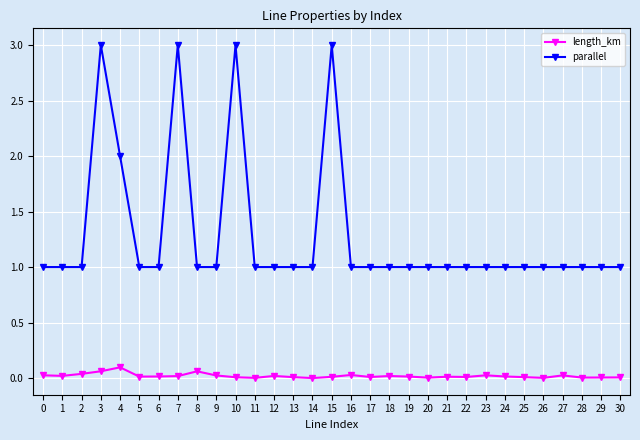

Is the value of parallel at 12 greater than the value of length_km at 3?

Yes